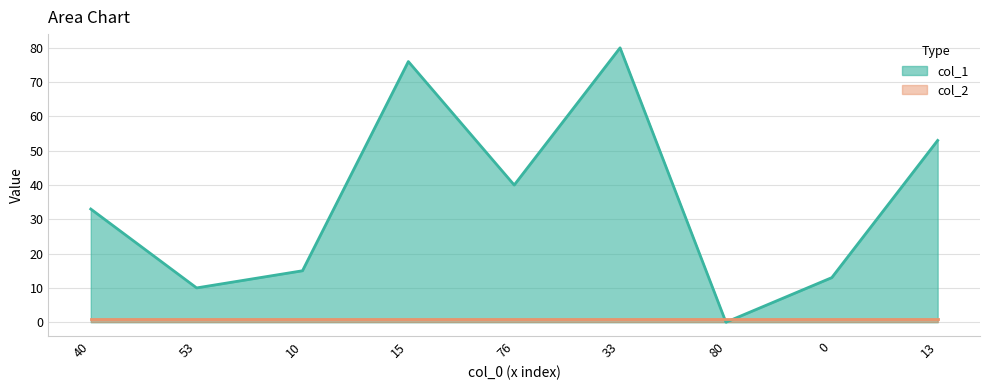

Which category has the lowest value across all series?

80